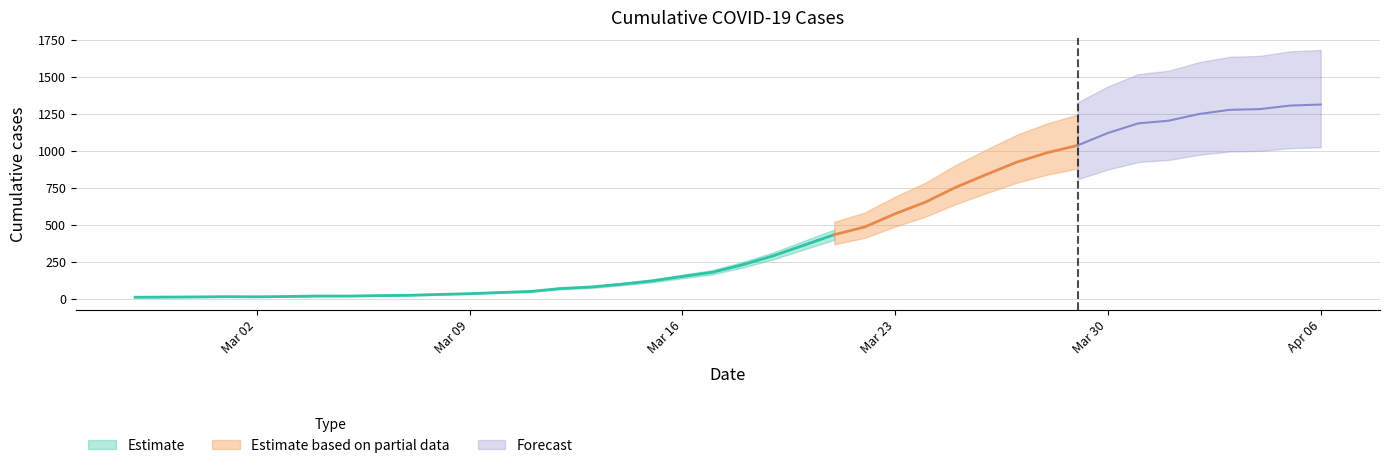

What position from the right is 2020-03-22?

16